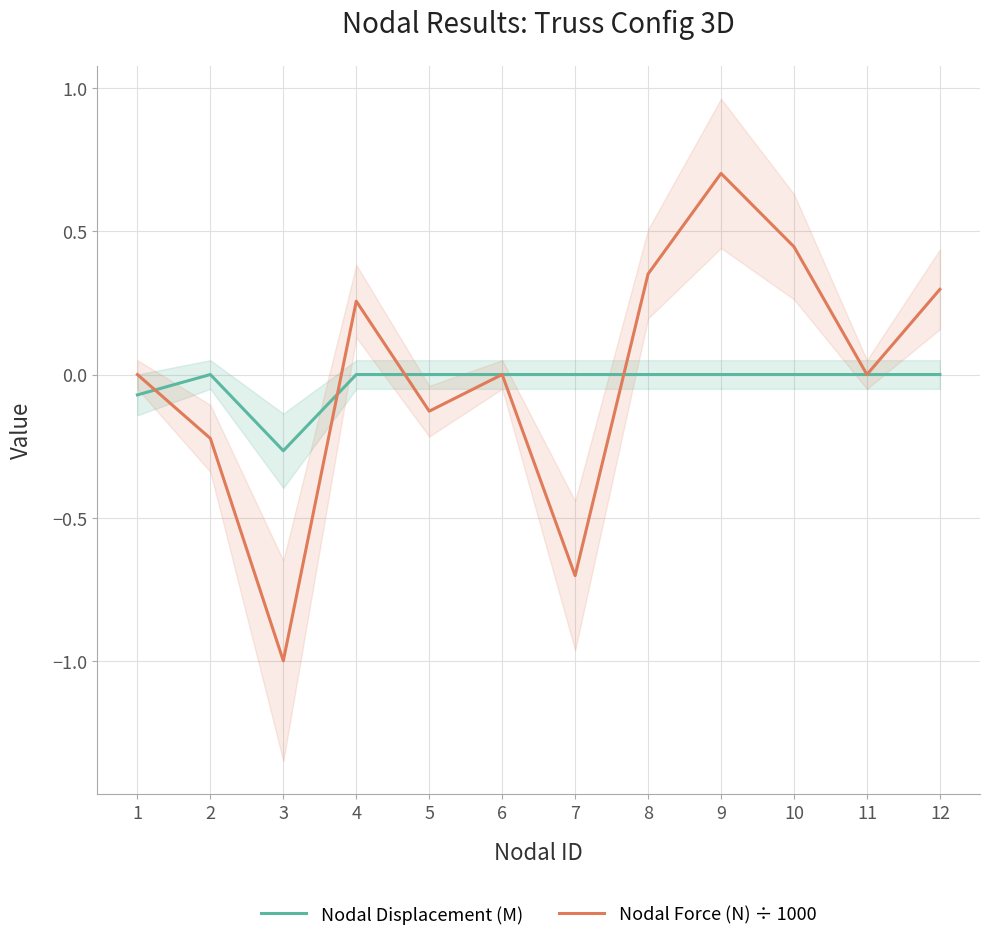

Reading left to right, list all the values displayed in this chart.

Nodal Displacement (M): 1=-0.1	2=0.0	3=-0.3	4=0.0	5=0.0	6=0.0	7=0.0	8=0.0	9=0.0	10=0.0	11=0.0	12=0.0
Nodal Force (N) ÷ 1000: 1=0.0	2=-0.2	3=-1.0	4=0.3	5=-0.1	6=0.0	7=-0.7	8=0.4	9=0.7	10=0.4	11=0.0	12=0.3